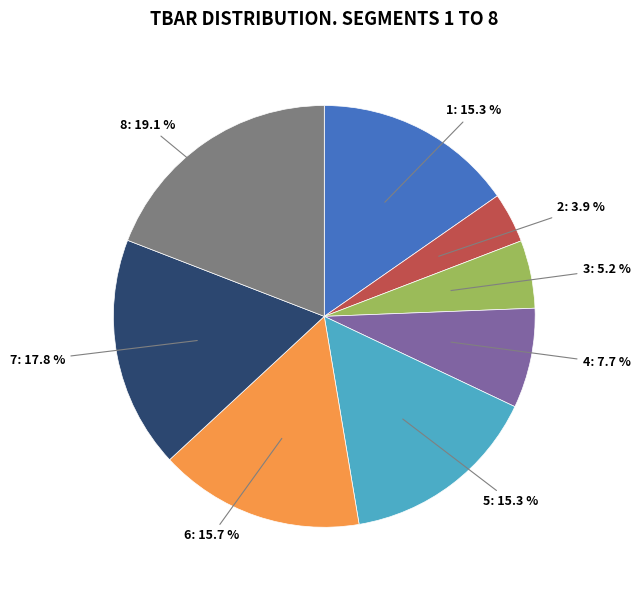

What is the smallest slice in the pie chart?

2